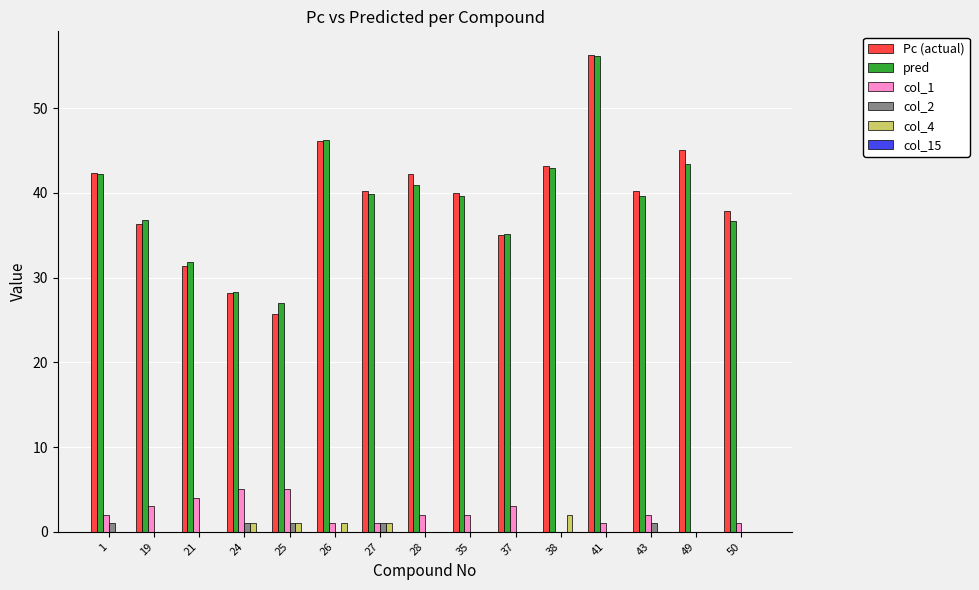

Are the bars horizontal?

No